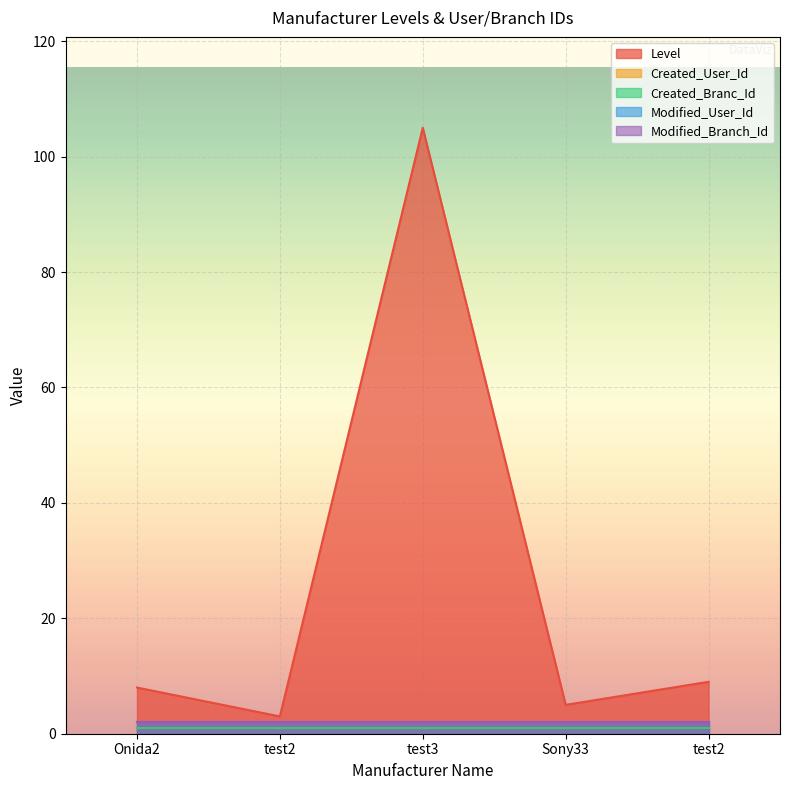

Which category has the lowest value in the Level series?

test2